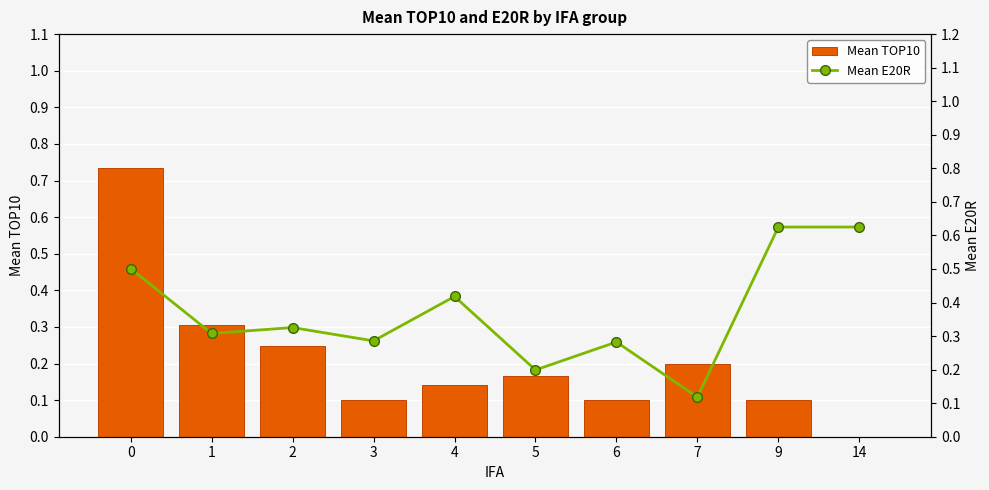

What is the difference between the second highest and second lowest values in the Mean E20R series?

0.4